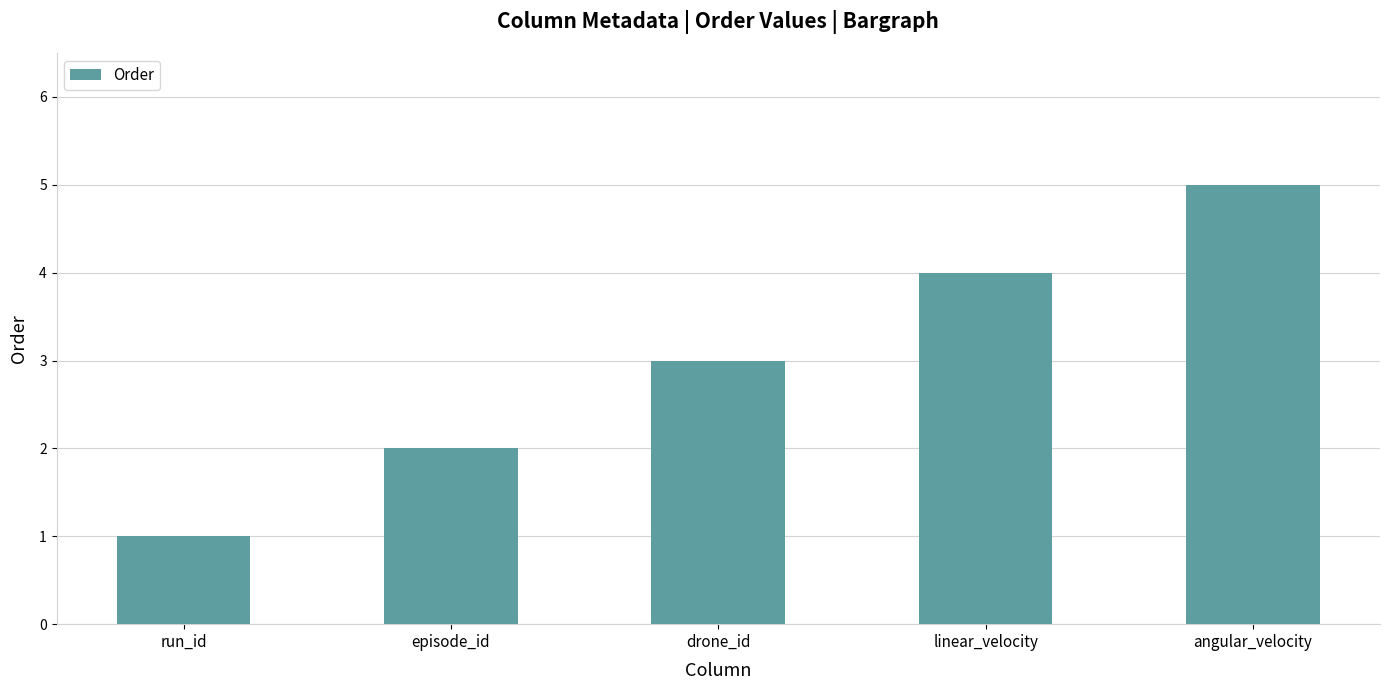

What value does the data have at angular_velocity?

5